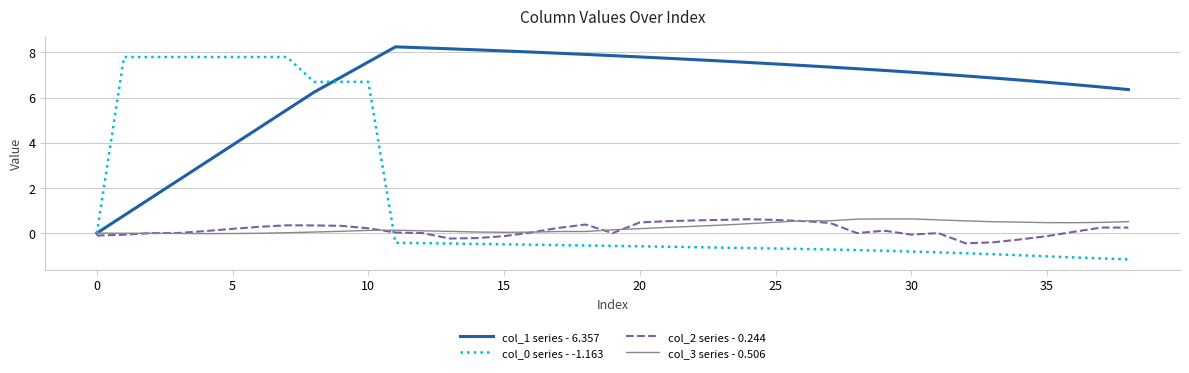

Count the number of categories in the chart.

39